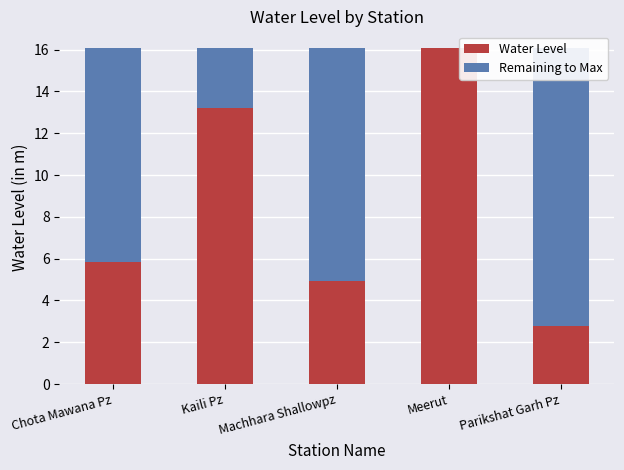

Are the bars horizontal?

No